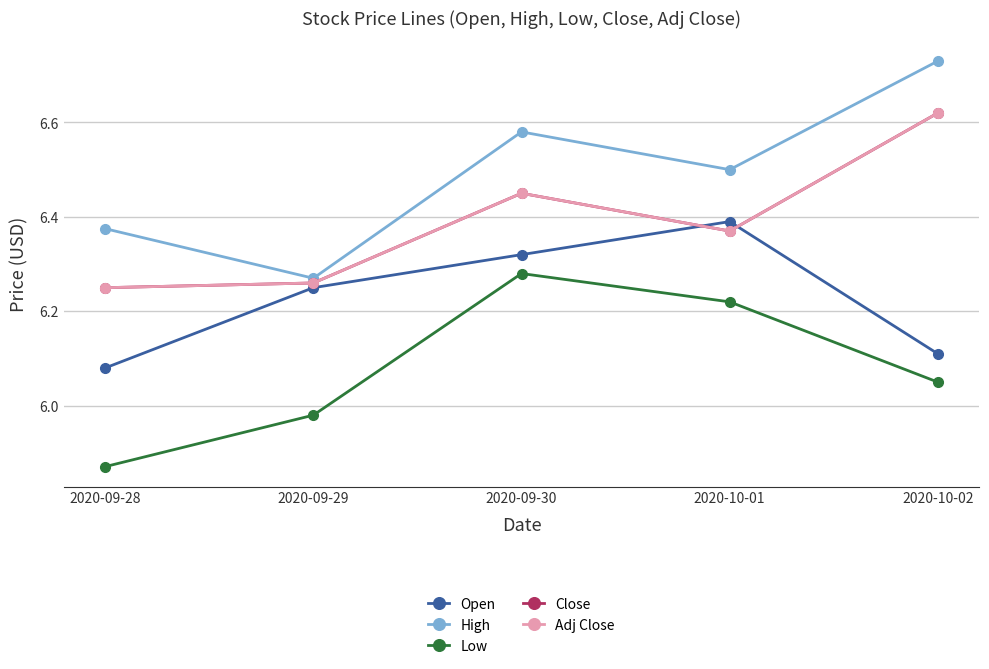

At 2020-09-29, list the series in order from largest to smallest.

High, Close, Adj Close, Open, Low